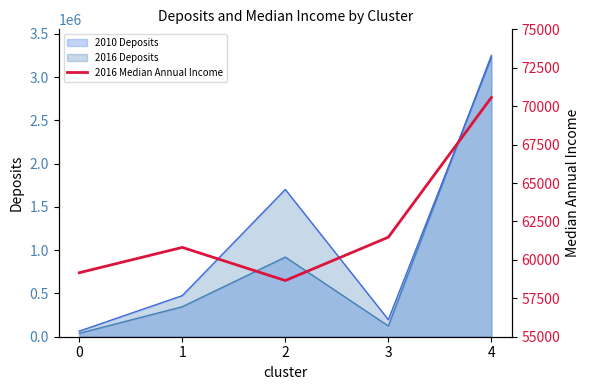

What is the minimum value shown in the chart?

58655.2